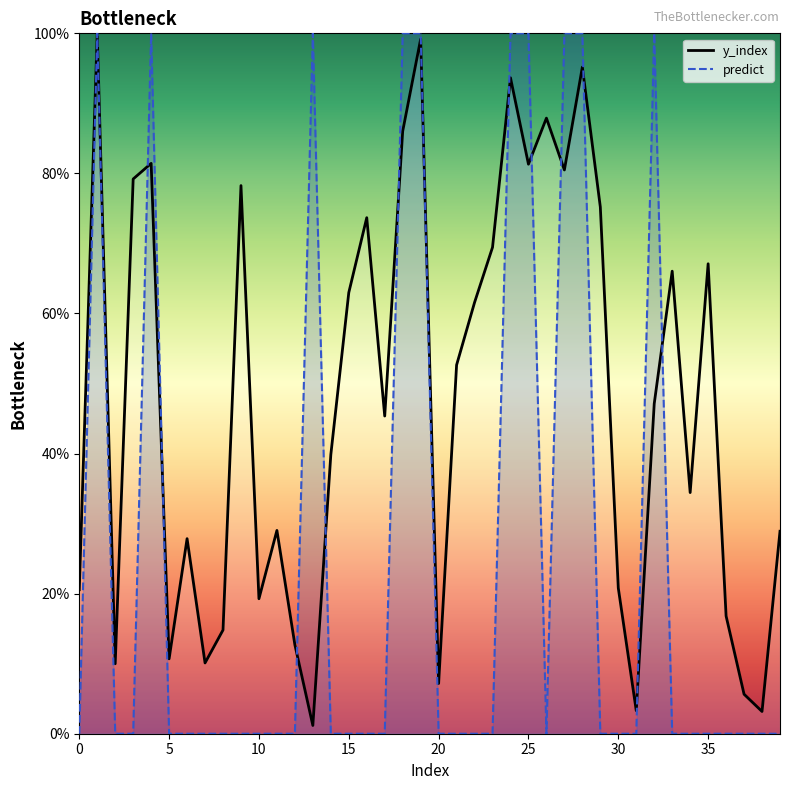

What is the total value across all series at 29?

75.2